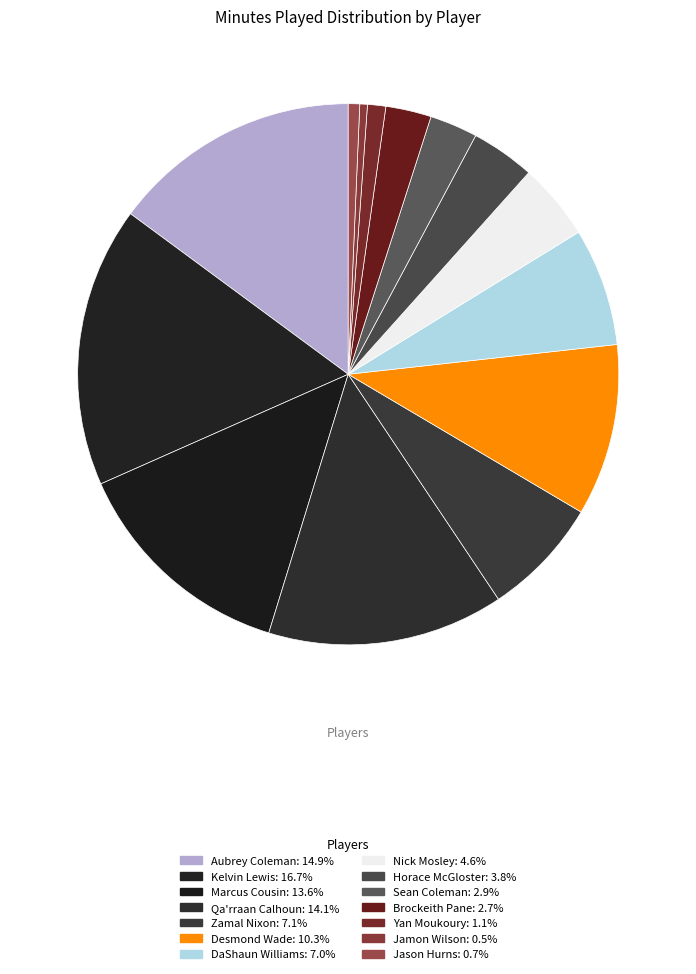

To the nearest percent, what portion does Sean Coleman represent?

3%